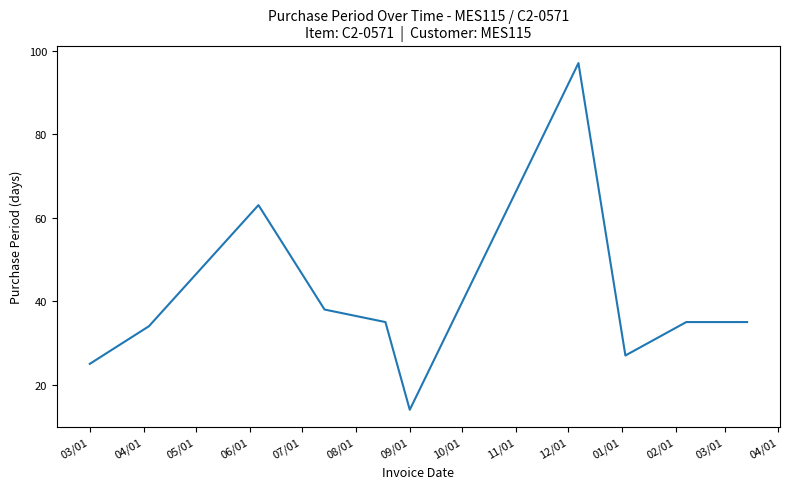

What is the minimum value shown in the chart?

14